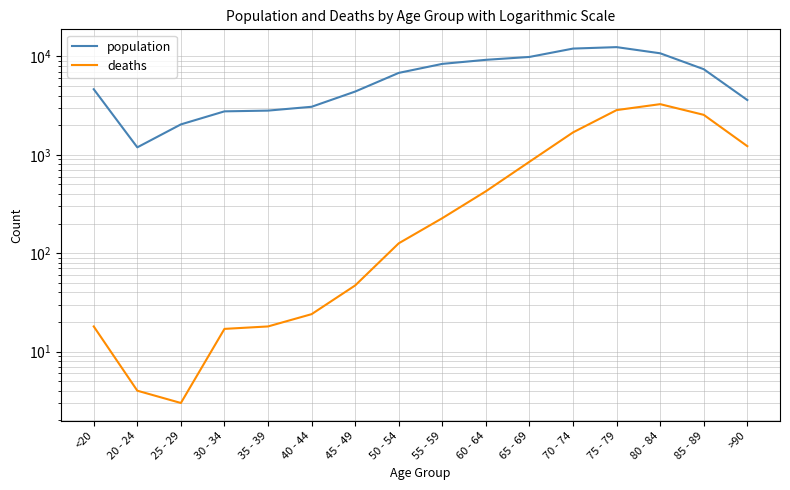

Is it true that deaths equals 17 at 30 - 34?

True